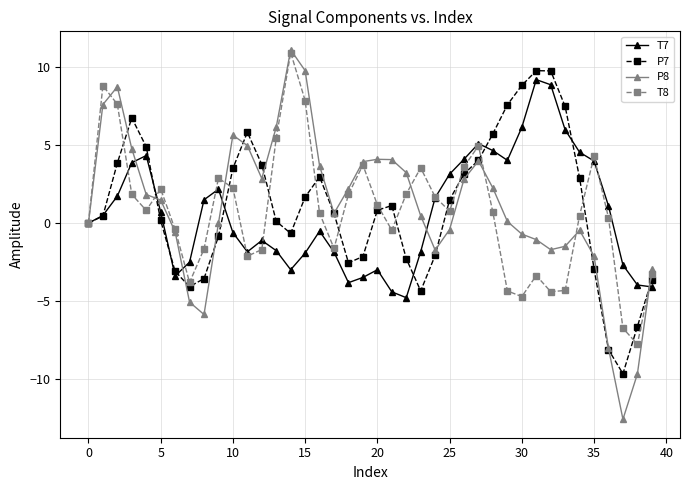

True or false: P7 has more than 0 points higher than both neighbors.

True